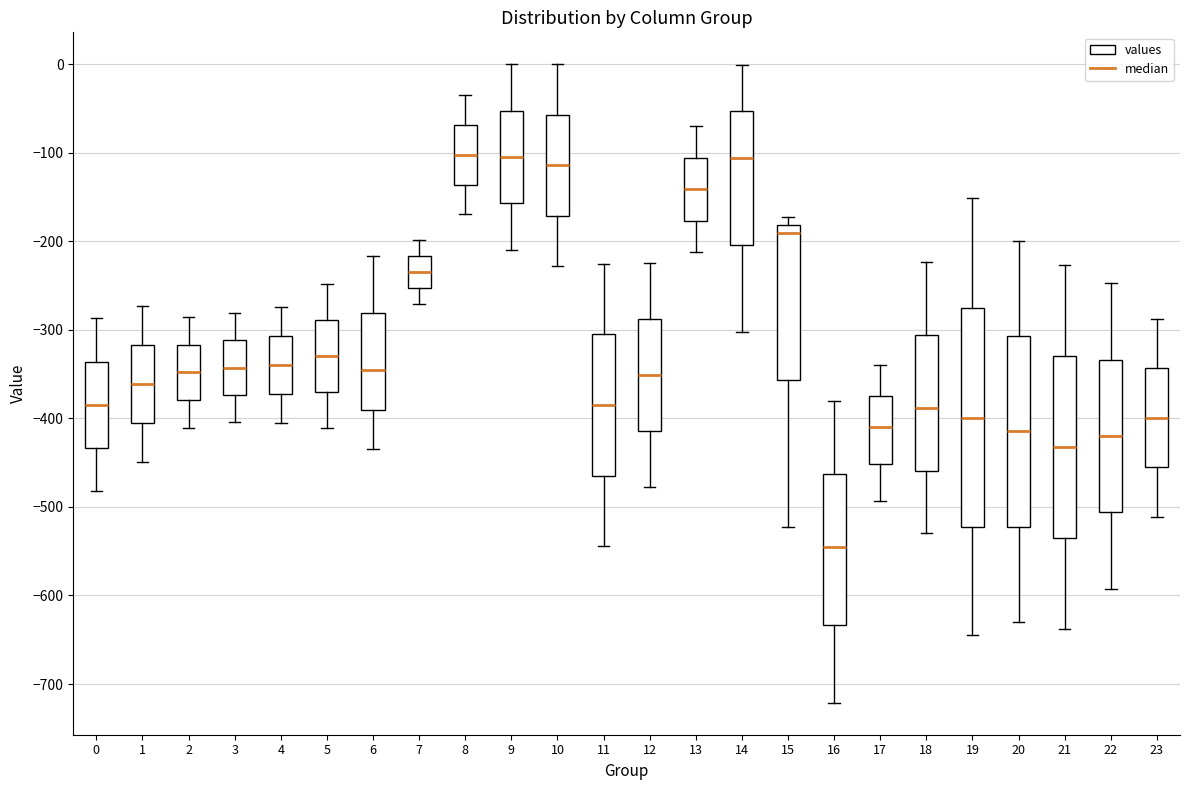

Which box is the tallest, from its lower edge to its upper edge?

19